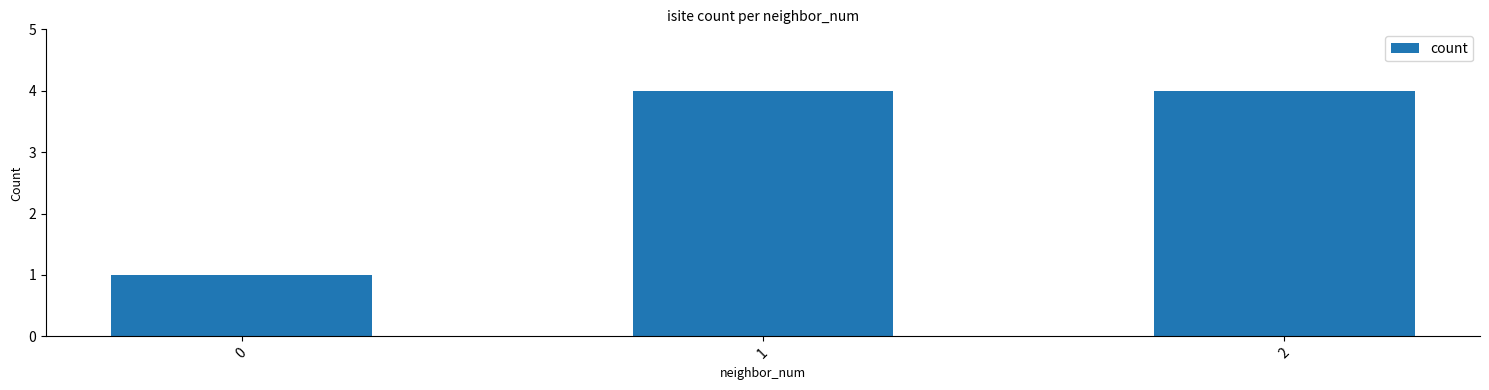

Count the values in the range 1 to 4.

3